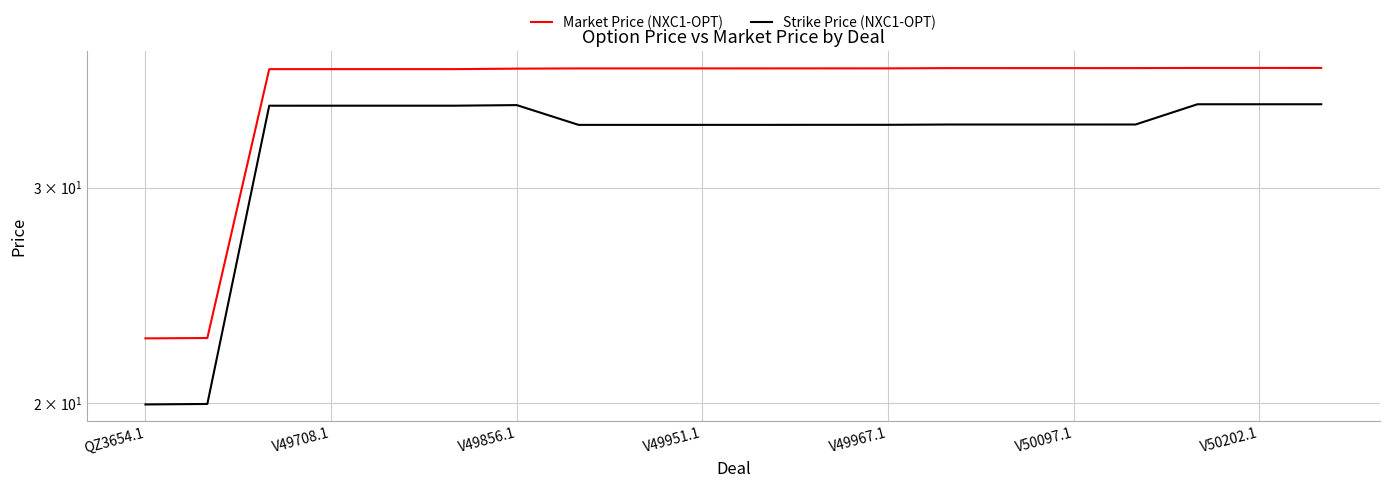

What value does the Market Price (NXC1-OPT) series have at V50097.1?

37.6